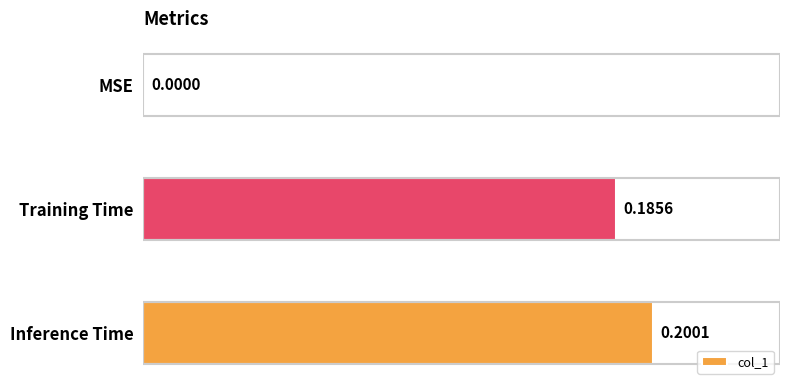

Count the number of values greater than 0.

2